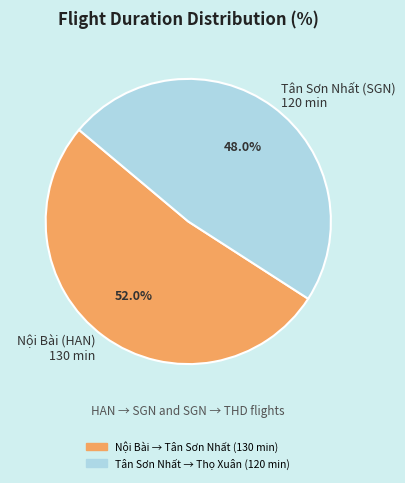

What percentage is NOT represented by Tân Sơn Nhất (SGN) 120 min?

52.0%